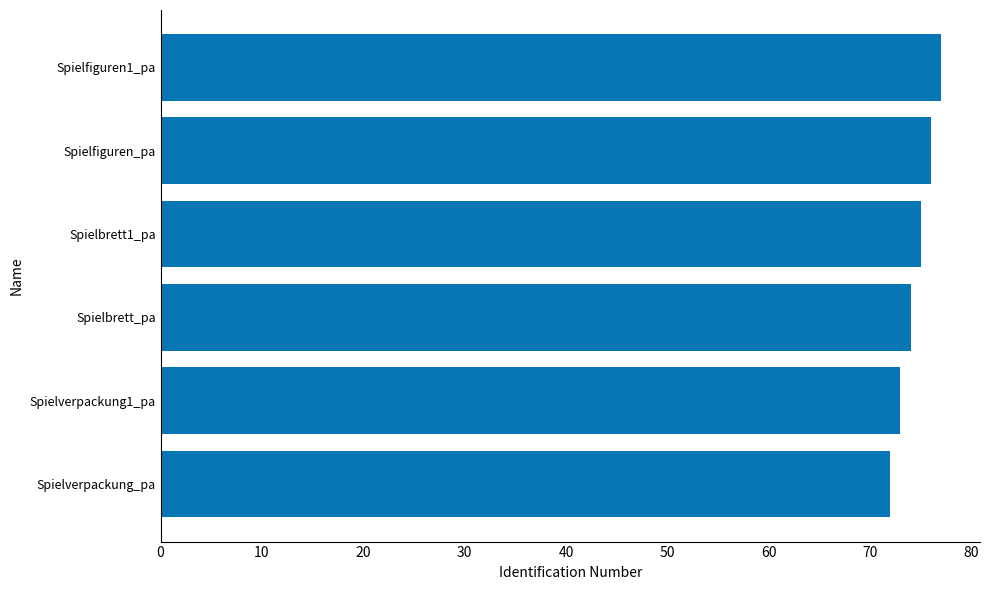

What is the change in value from Spielverpackung_pa to Spielbrett1_pa?

+3